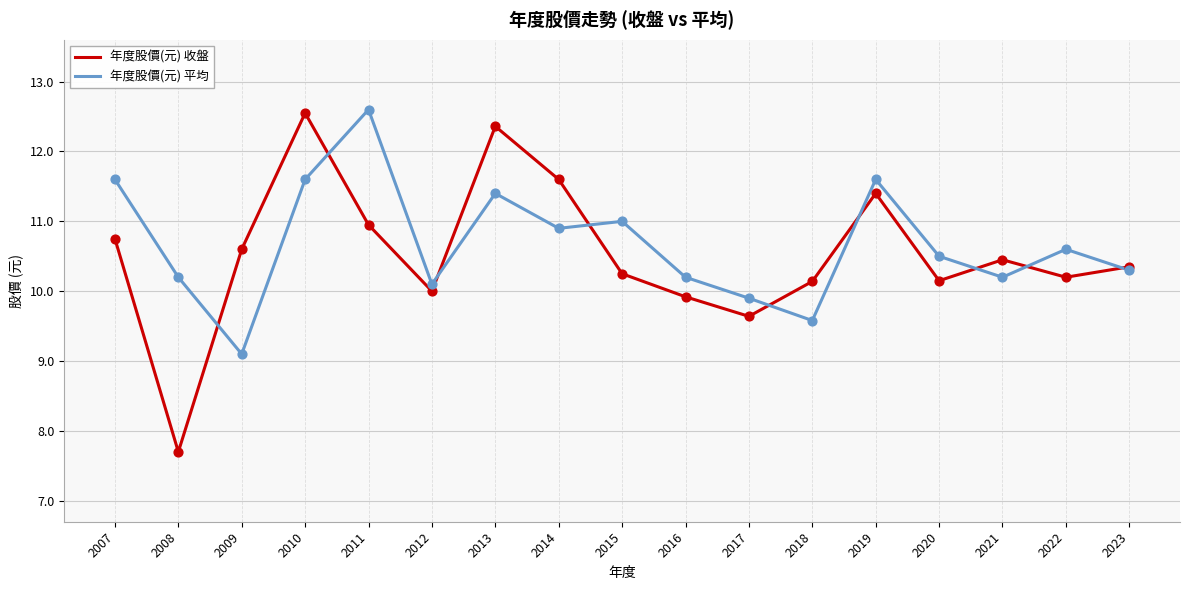

At which category is the sum across all series the highest?

2010